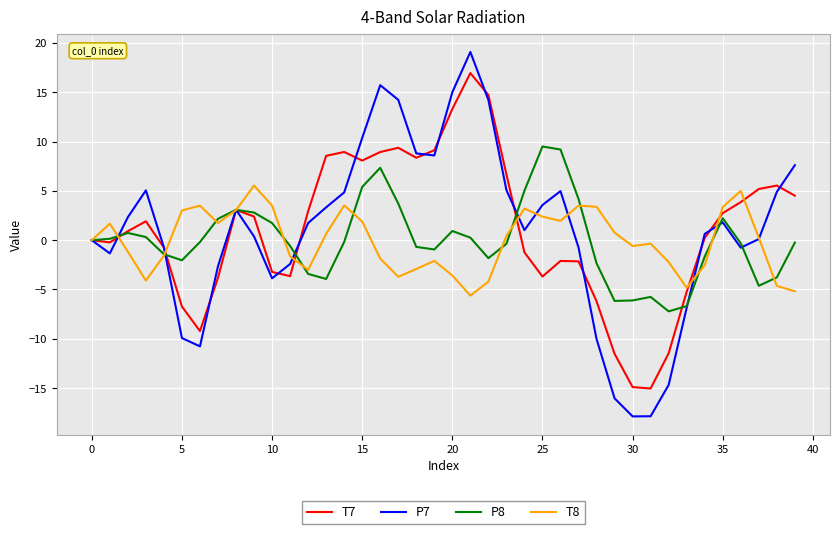

Rank the series by their maximum value, from lowest to highest.

T8, P8, T7, P7